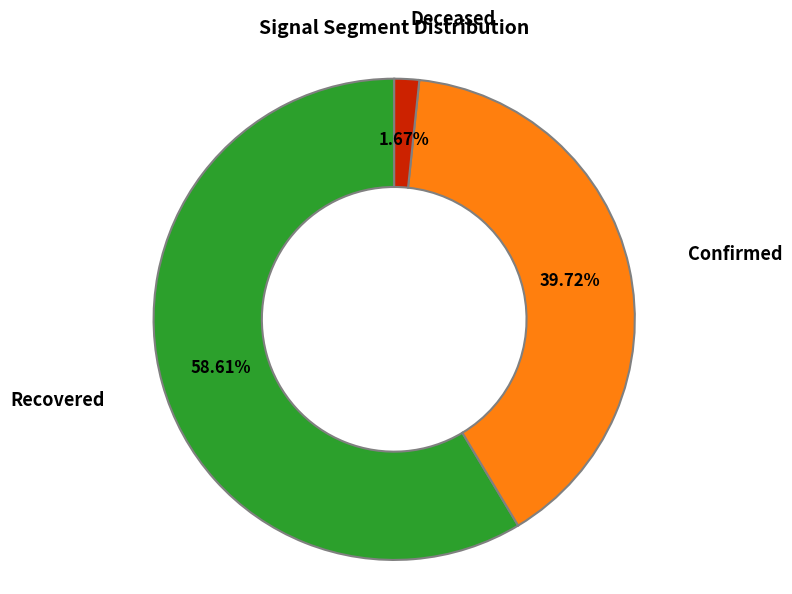

Is there any slice that represents more than half of the pie?

Yes